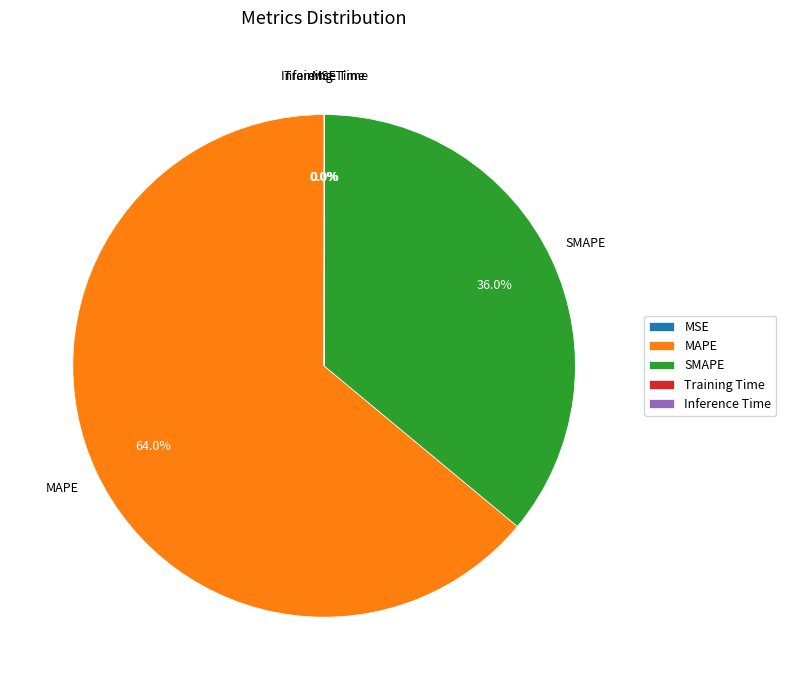

What is the largest slice in the pie chart?

MAPE